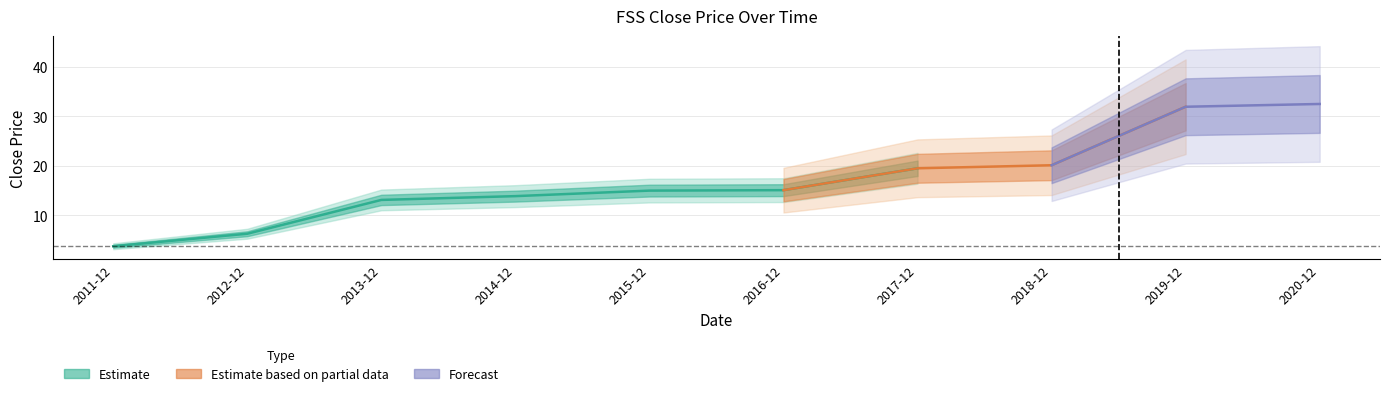

Reading right to left, list all the values displayed in this chart.

2020-12=32.5	2019-12=31.9	2018-12=20.1	2017-12=19.5	2016-12=15.1	2015-12=15.0	2014-12=13.8	2013-12=13.1	2012-12=6.2	2011-12=3.7